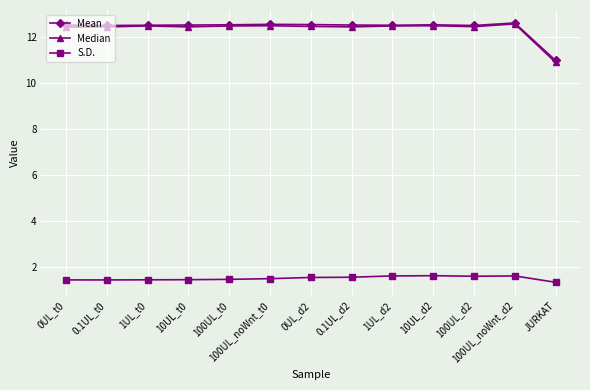

The Median series shows 12.5 at 100UL_d2. True or false?

True